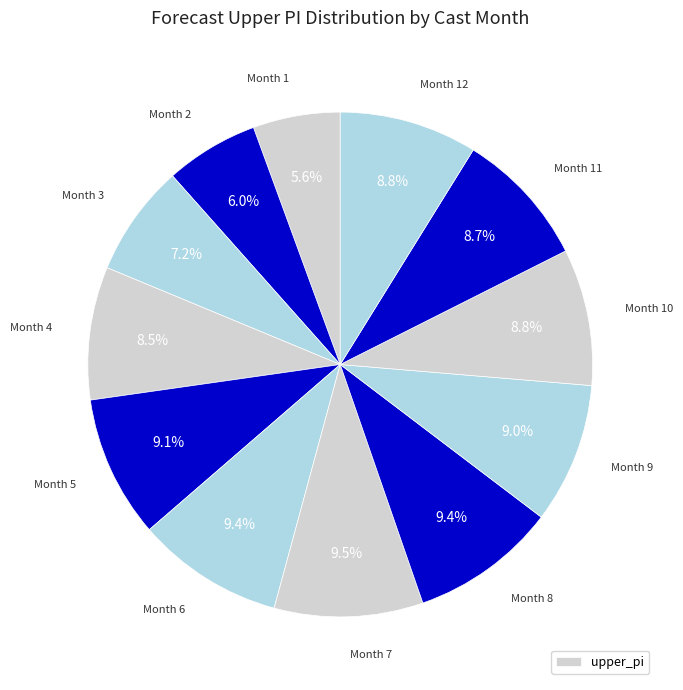

To the nearest percent, what is the average slice percentage?

8%